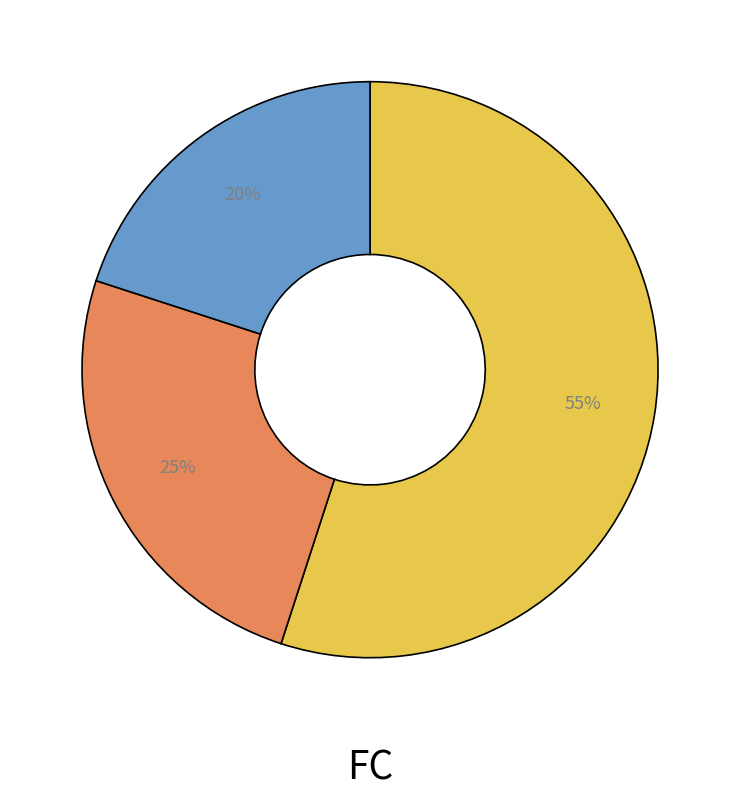

Is there any slice that represents more than half of the pie?

Yes